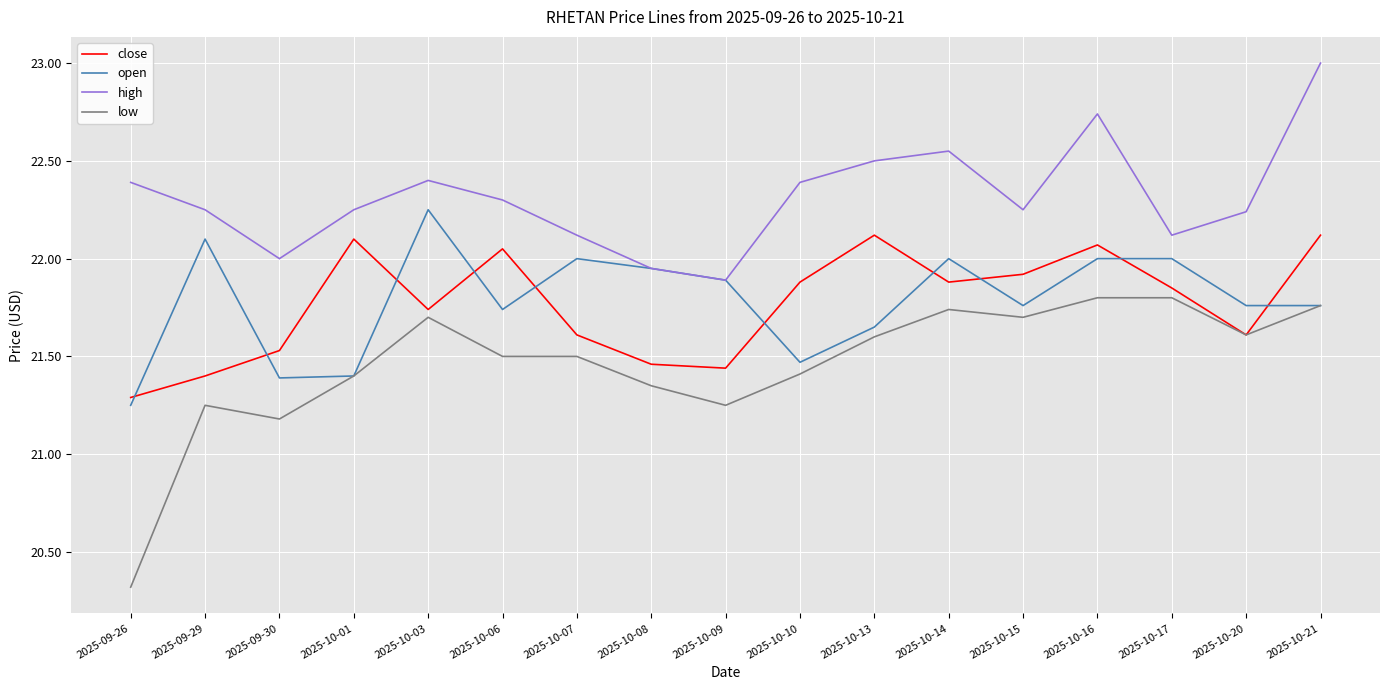

Between which two adjacent categories do open and close first intersect?

2025-09-26 and 2025-09-29